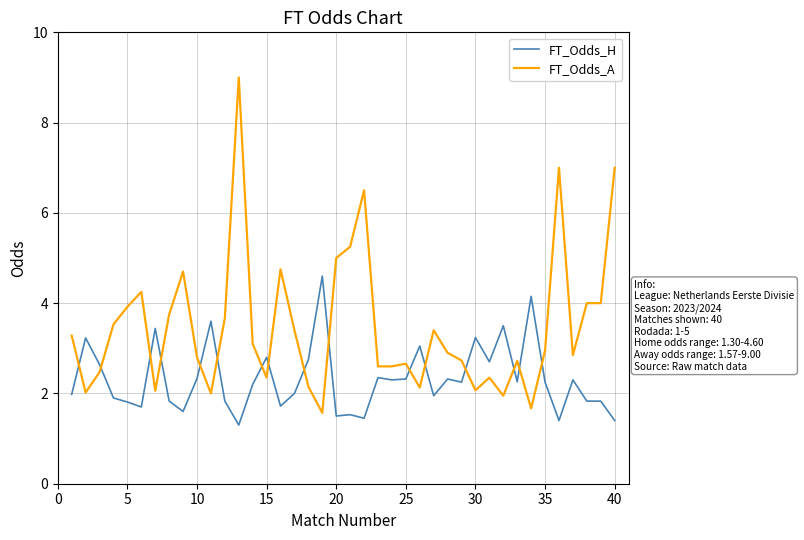

Rank the series by their maximum value, from highest to lowest.

FT_Odds_A, FT_Odds_H